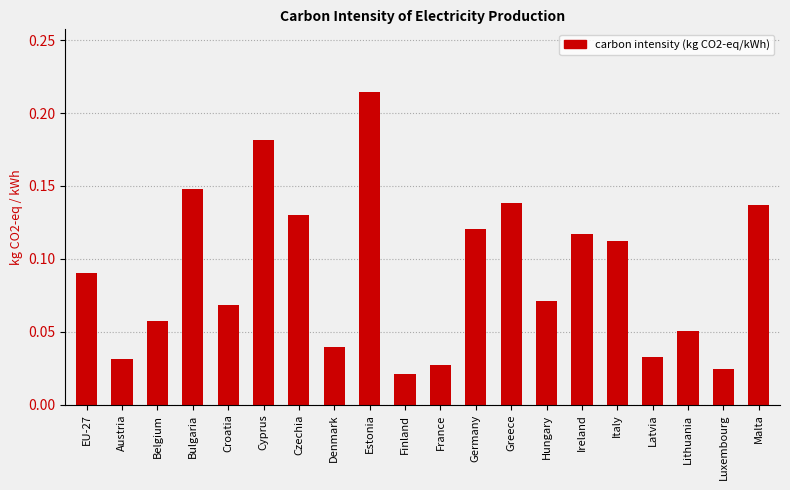

Between Bulgaria and Denmark, which is larger?

Bulgaria